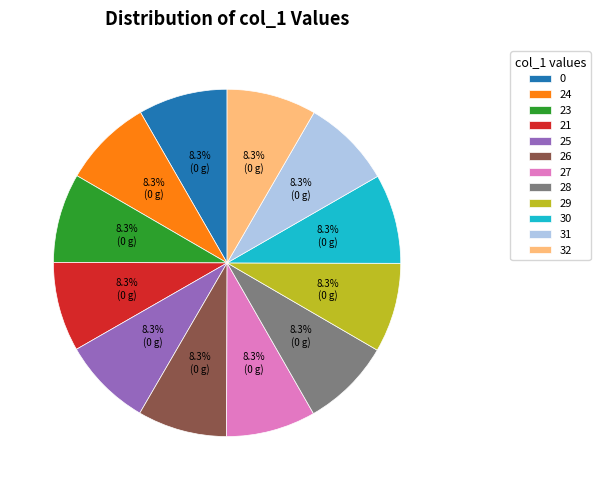

Does any single category account for the majority?

No